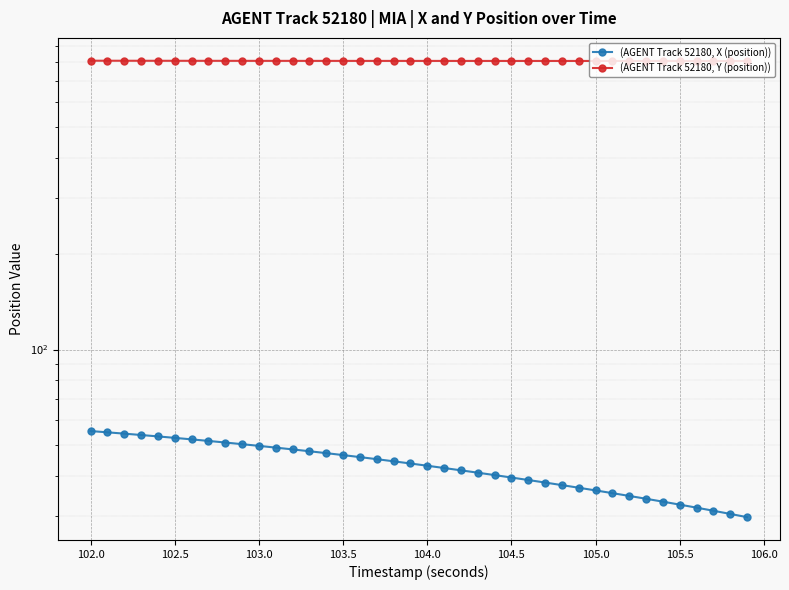

Which series has the largest total across all categories?

(AGENT Track 52180, Y (position))